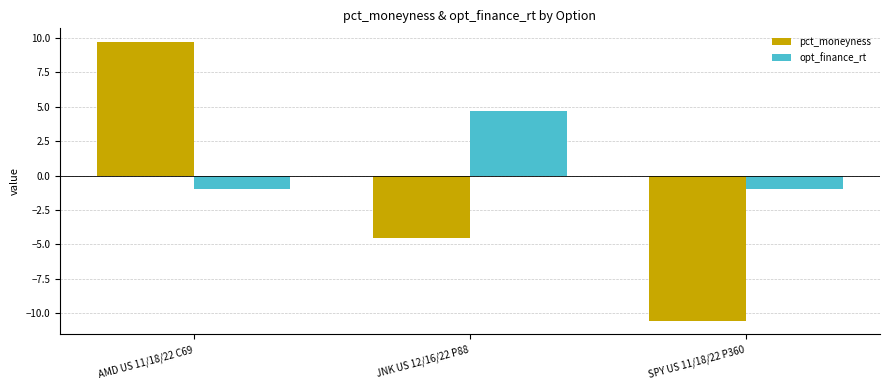

What are all the series names shown in the legend?

pct_moneyness, opt_finance_rt